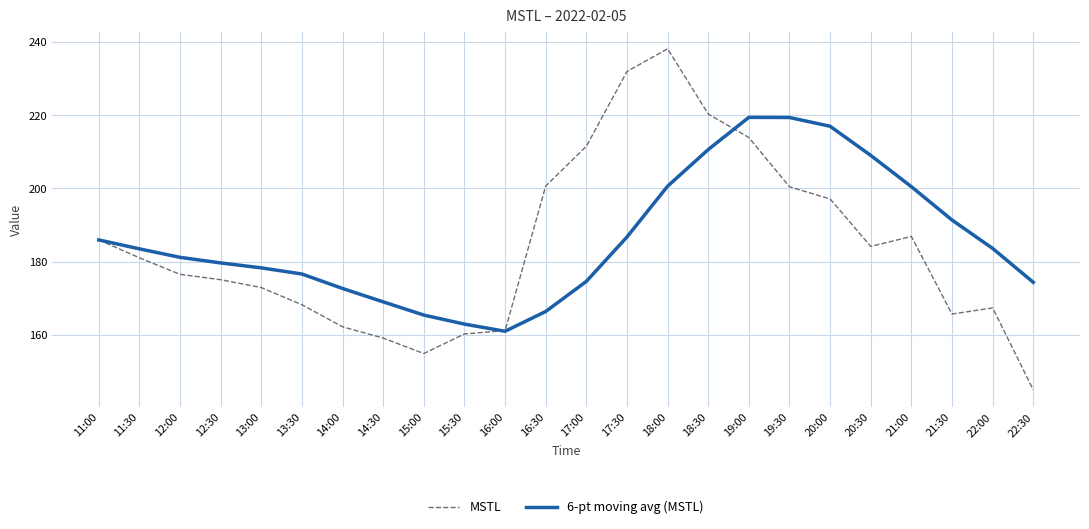

Which series has the largest range (max minus min)?

MSTL